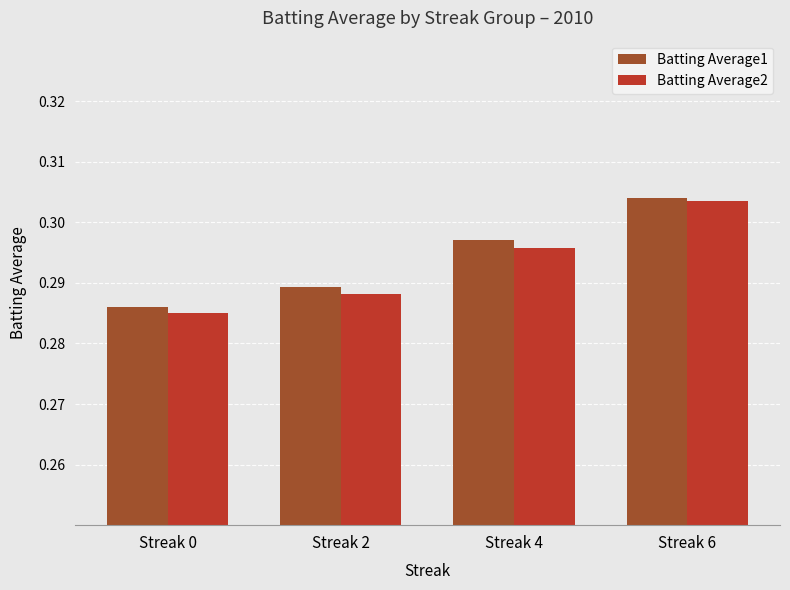

What is the sum of all Batting Average1 values?

1.2